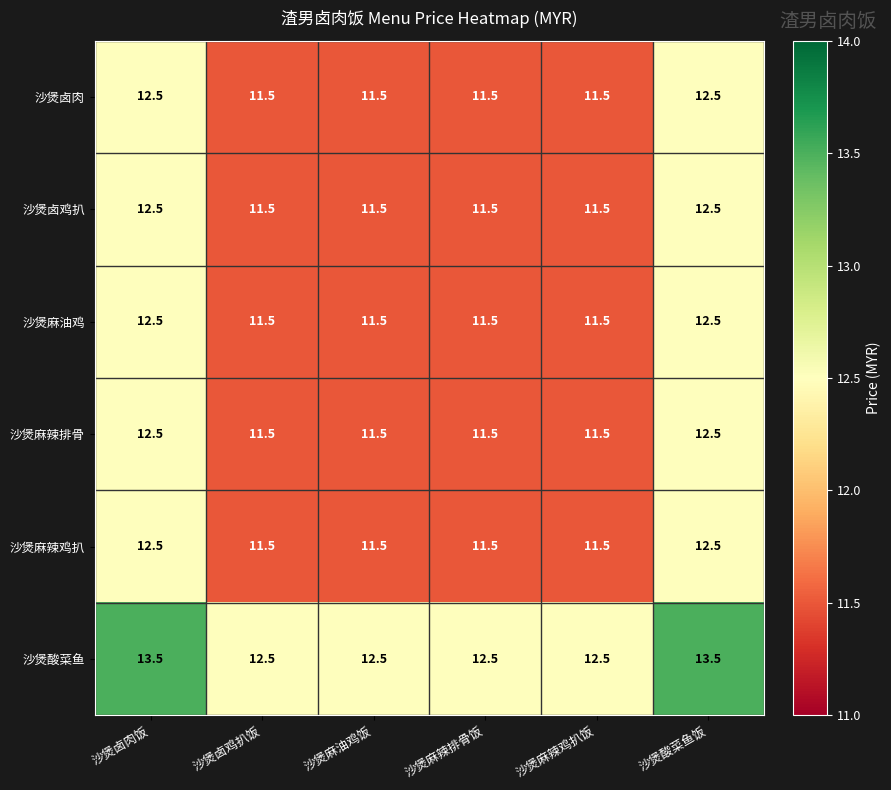

What is the difference between the maximum and minimum values in the 沙煲酸菜鱼 series?

1.0